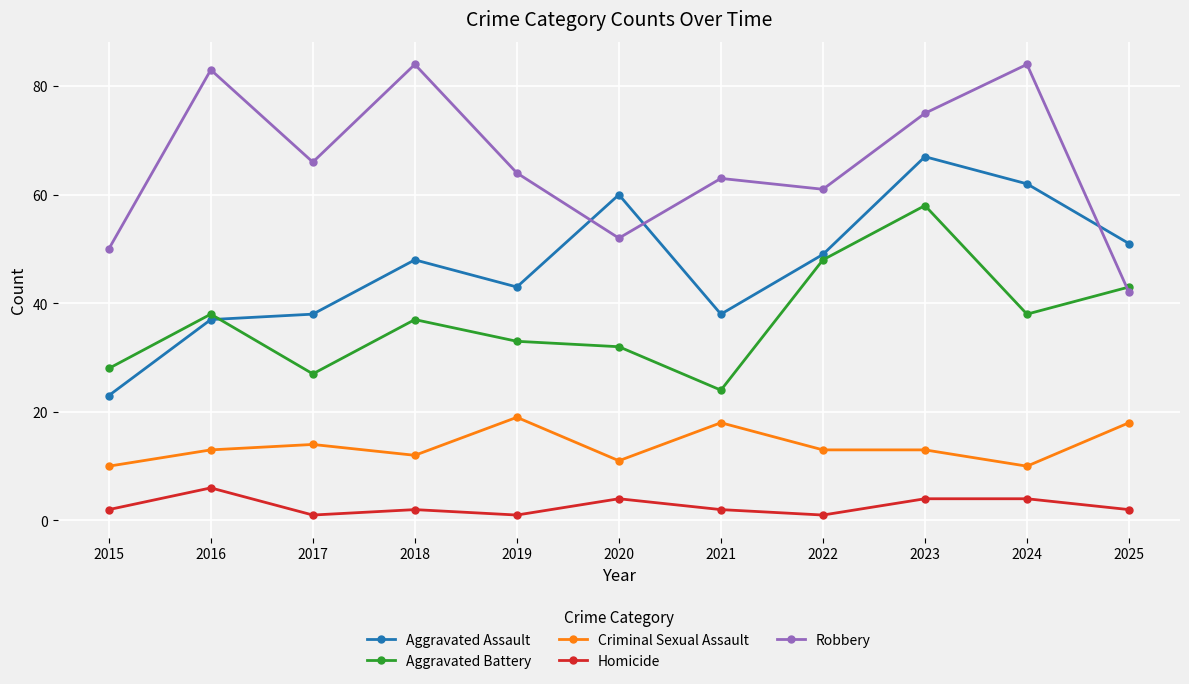

Reading left to right, list all the values displayed in this chart.

Aggravated Assault: 23	37	38	48	43	60	38	49	67	62	51
Aggravated Battery: 28	38	27	37	33	32	24	48	58	38	43
Criminal Sexual Assault: 10	13	14	12	19	11	18	13	13	10	18
Homicide: 2	6	1	2	1	4	2	1	4	4	2
Robbery: 50	83	66	84	64	52	63	61	75	84	42